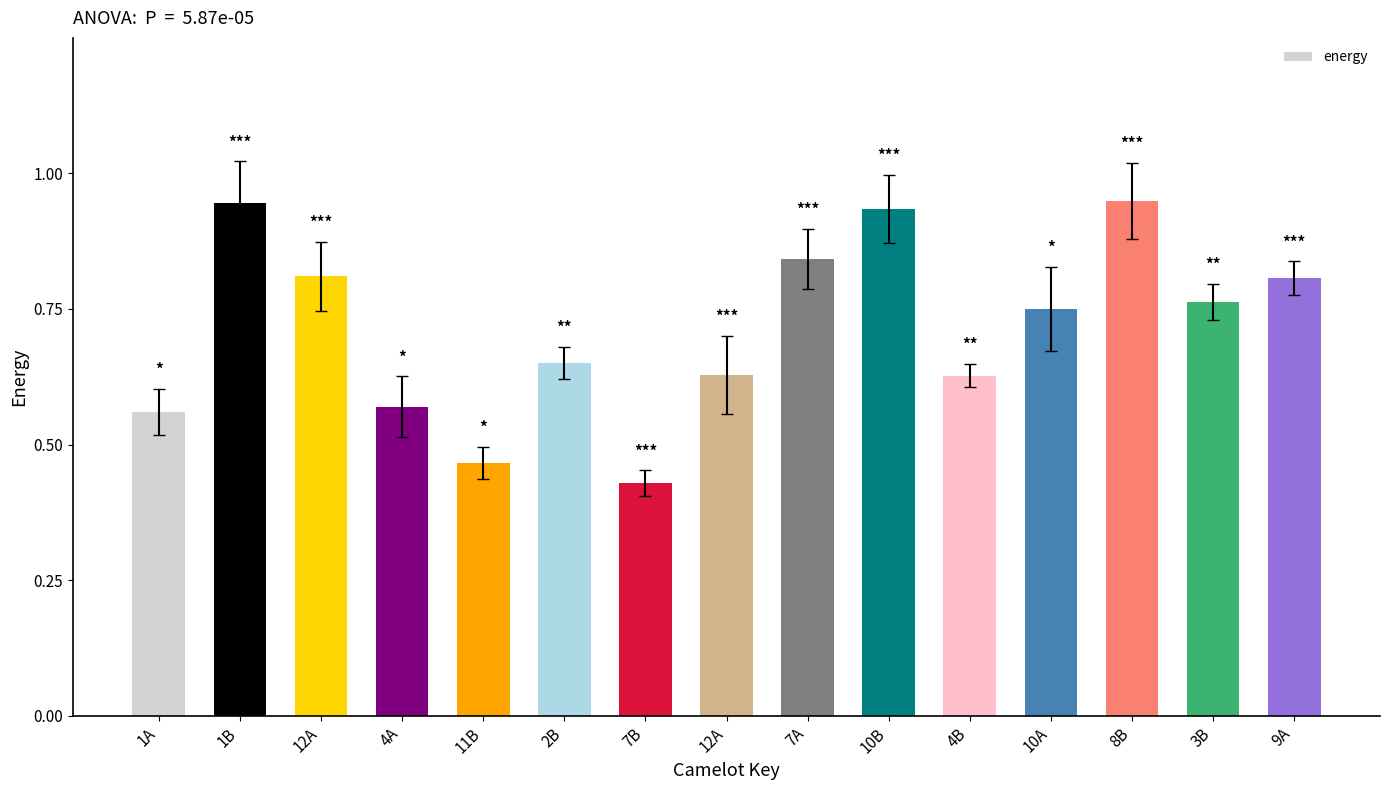

Does the chart contain stacked bars?

No